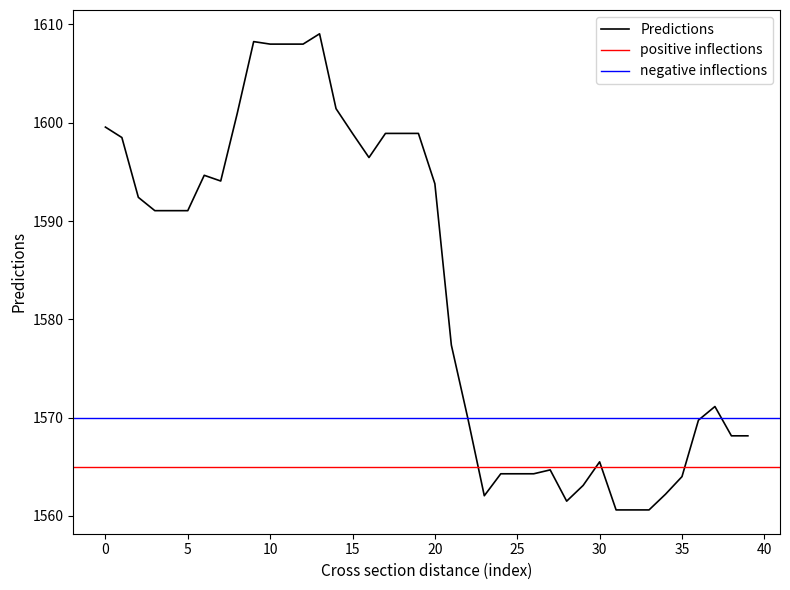

What is the lowest value of the Predictions series?

1560.6